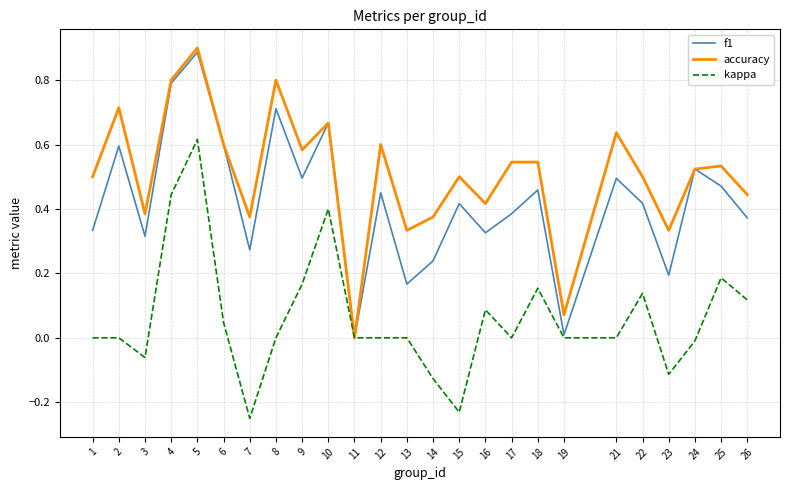

List the series in order of their overall mean, lowest first.

kappa, f1, accuracy